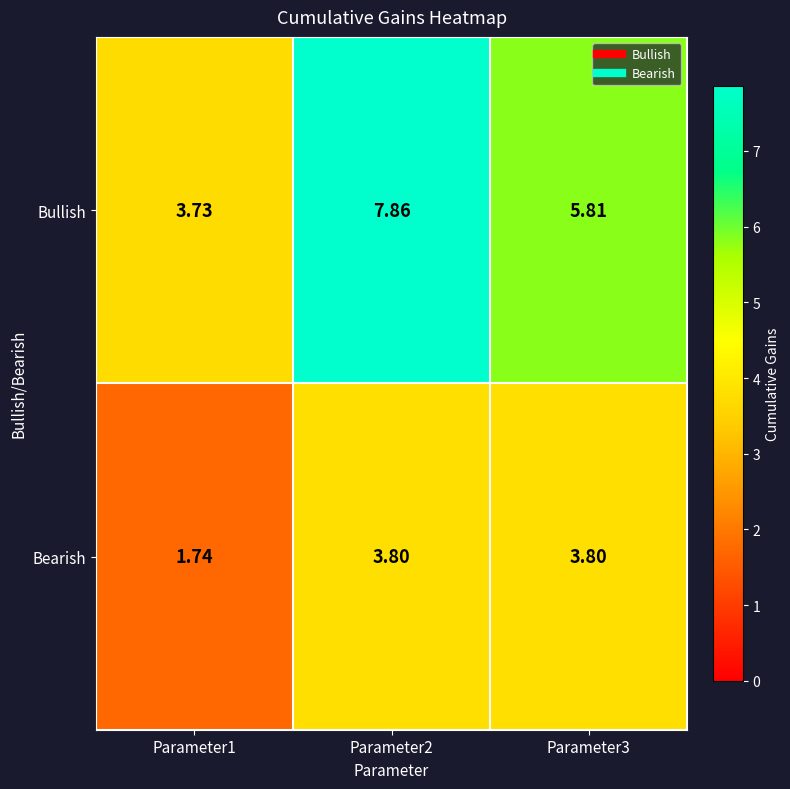

Between Parameter1 and Parameter2, which series saw the biggest shift?

Bullish